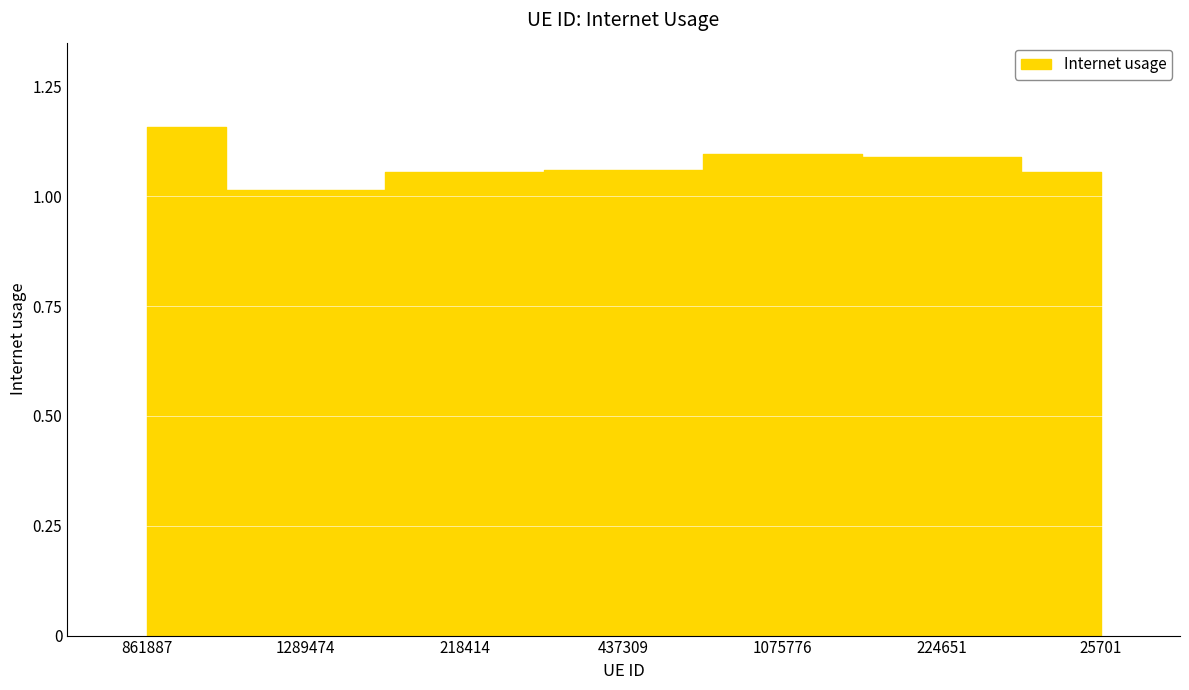

Reading left to right, what are all the values shown in this chart?

861887=1.2	1289474=1.0	218414=1.1	437309=1.1	1075776=1.1	224651=1.1	25701=1.1